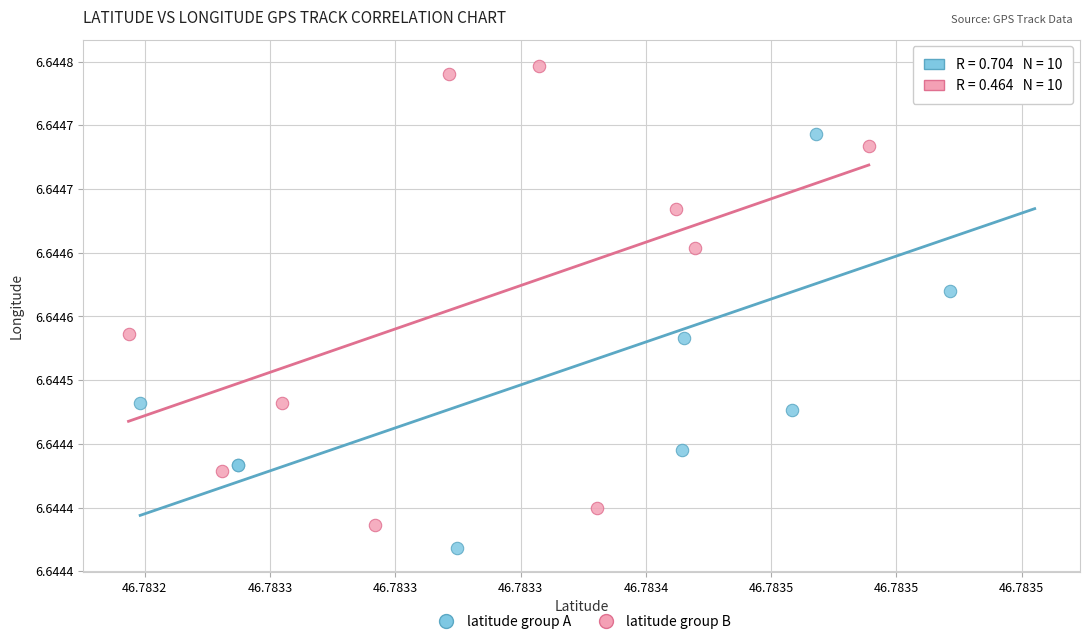

What are all the series names shown in the legend?

latitude group A, latitude group B